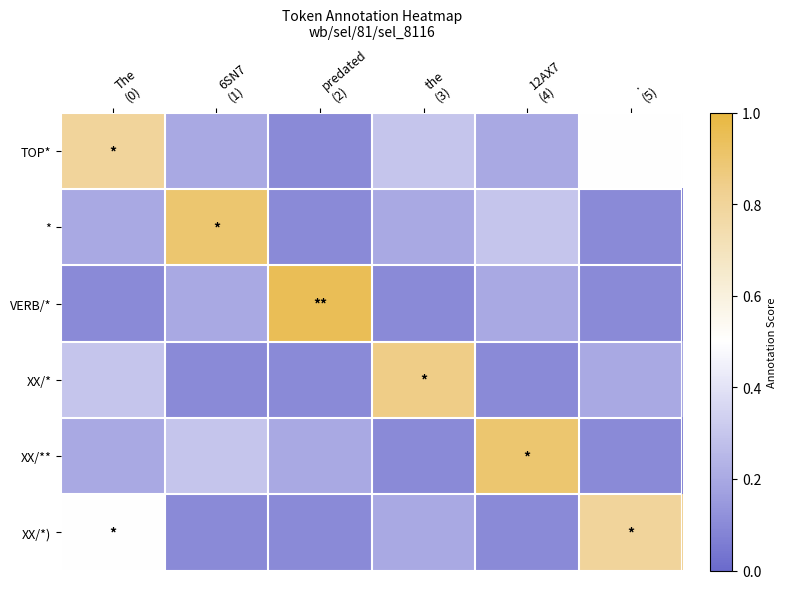

Reading left to right, list all the values displayed in this chart.

TOP*: The
(0)=0.8	6SN7
(1)=0.2	predated
(2)=0.1	the
(3)=0.3	12AX7
(4)=0.2	.
(5)=0.5
*: The
(0)=0.2	6SN7
(1)=0.9	predated
(2)=0.1	the
(3)=0.2	12AX7
(4)=0.3	.
(5)=0.1
VERB/*: The
(0)=0.1	6SN7
(1)=0.2	predated
(2)=0.9	the
(3)=0.1	12AX7
(4)=0.2	.
(5)=0.1
XX/*: The
(0)=0.3	6SN7
(1)=0.1	predated
(2)=0.1	the
(3)=0.8	12AX7
(4)=0.1	.
(5)=0.2
XX/**: The
(0)=0.2	6SN7
(1)=0.3	predated
(2)=0.2	the
(3)=0.1	12AX7
(4)=0.9	.
(5)=0.1
XX/*): The
(0)=0.5	6SN7
(1)=0.1	predated
(2)=0.1	the
(3)=0.2	12AX7
(4)=0.1	.
(5)=0.8